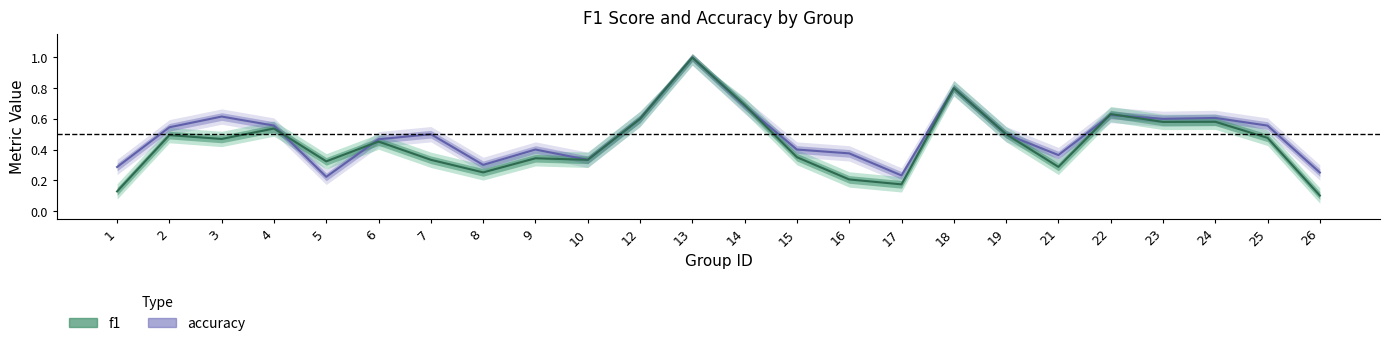

In accuracy, how many points are lower than both neighbors (excluding endpoints)?

6